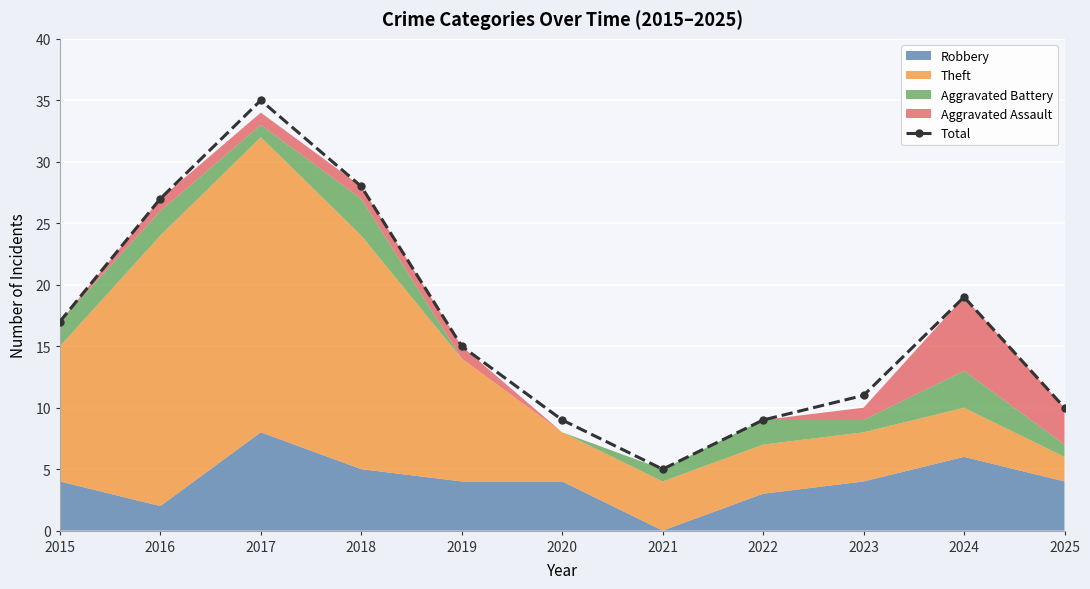

List the labels in order of value, smallest first.

2021, 2020, 2022, 2025, 2023, 2019, 2015, 2024, 2016, 2018, 2017